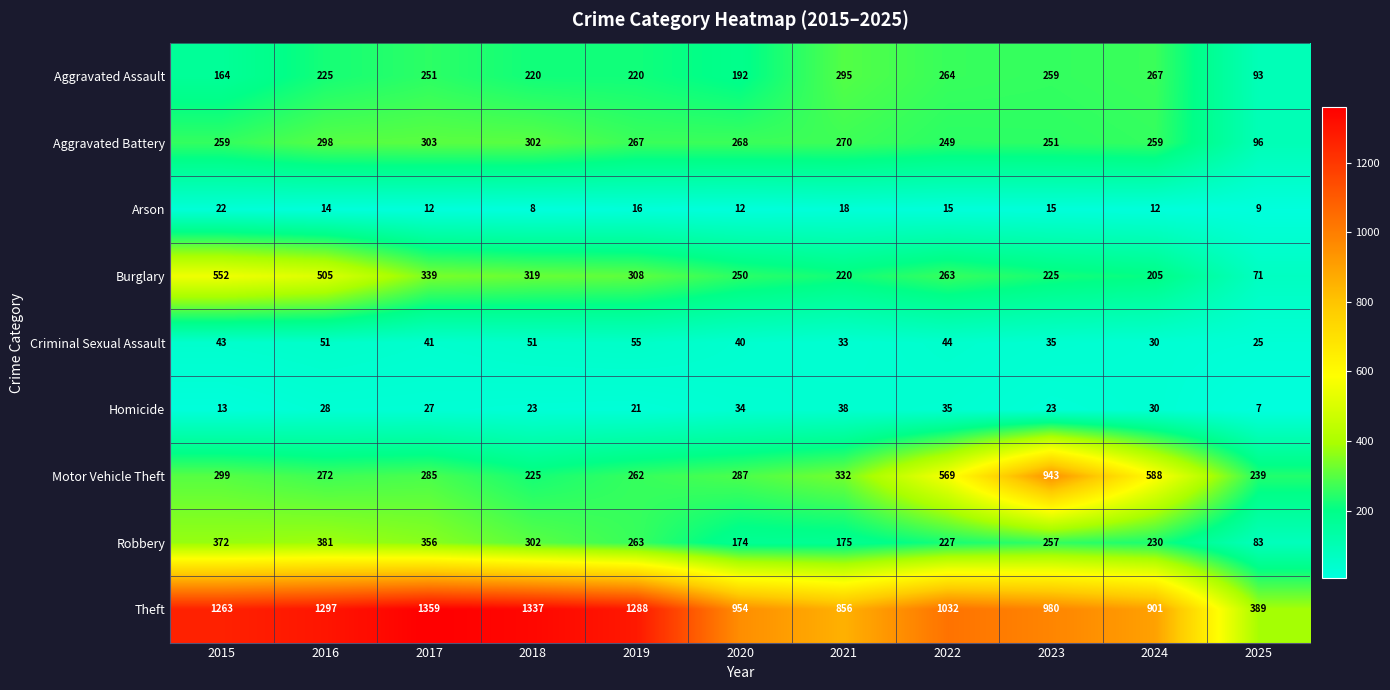

What is the highest value of the Aggravated Battery series?

303